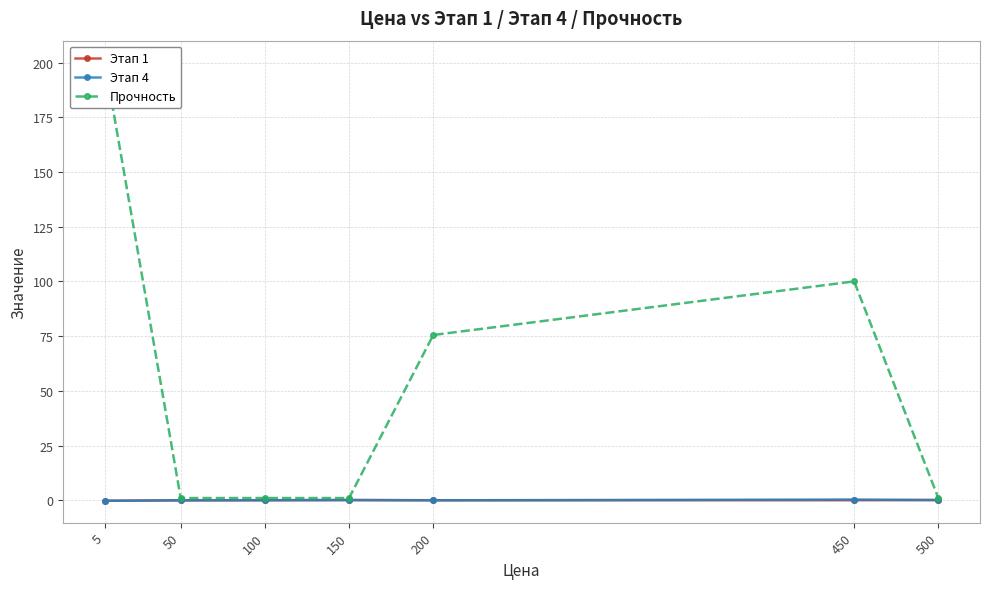

What is the sum of all Этап 1 values?

-0.1